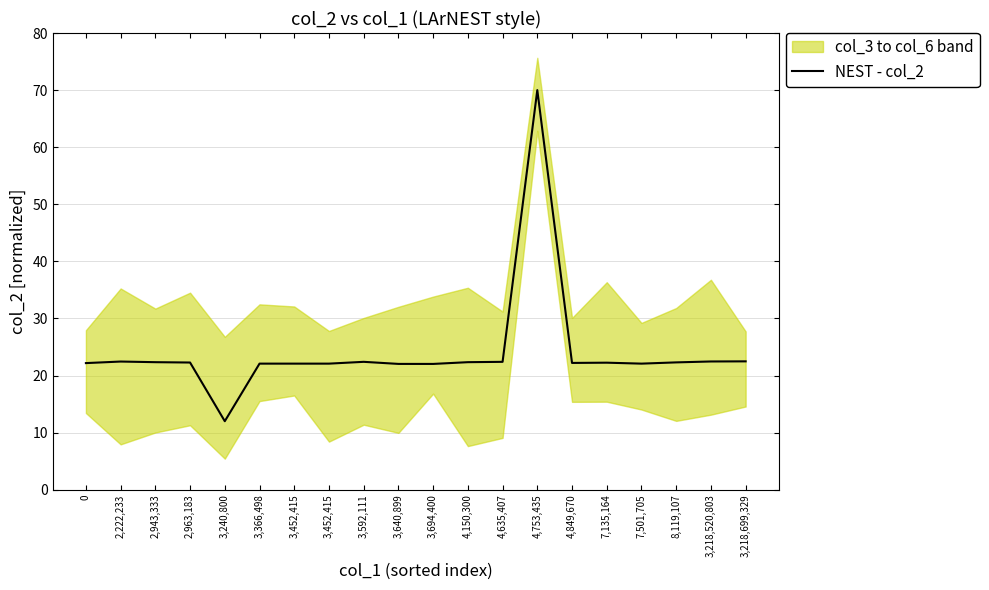

Where is the first local minimum?

3,240,800